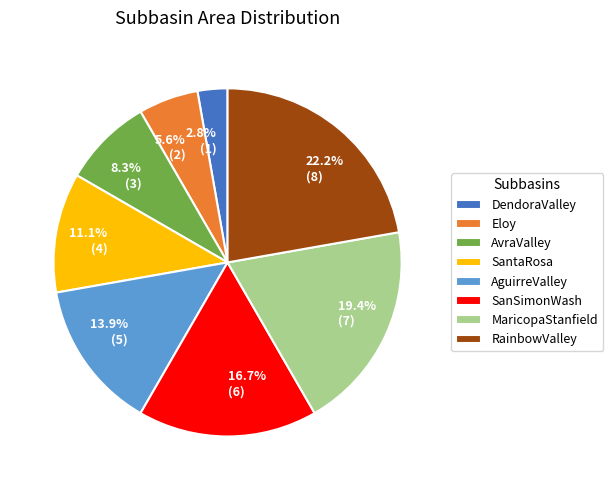

Between 2.8% (1) and 22.2% (8), which is larger?

22.2% (8)